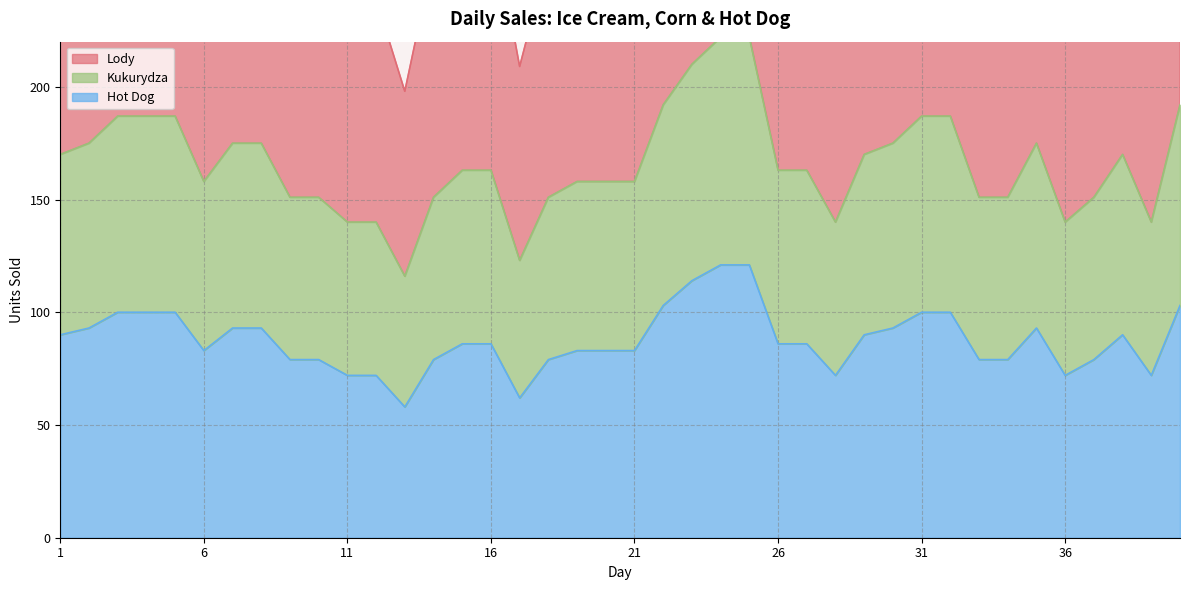

What is the difference between the Kukurydza values at 34 and 30?

24